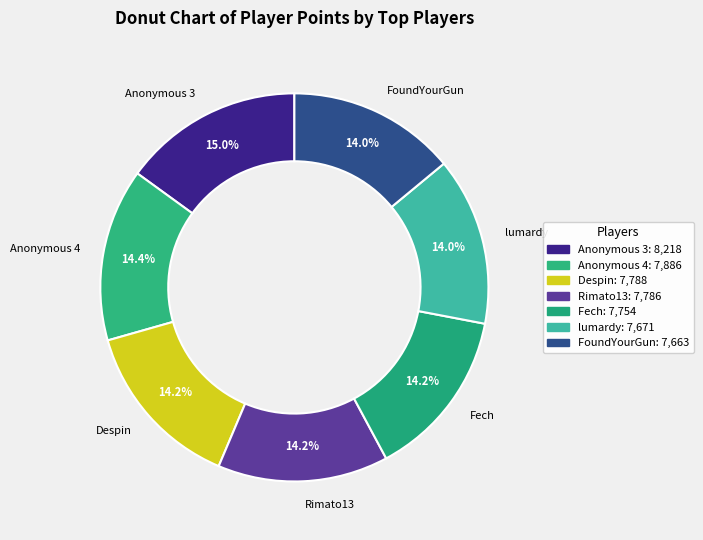

How many segments does this pie chart have?

7